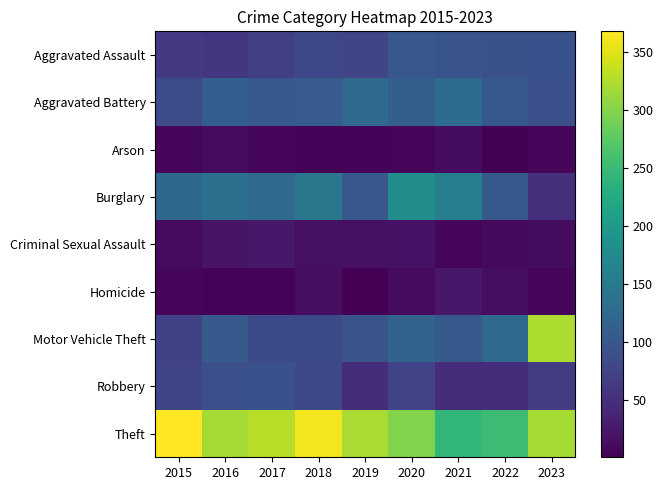

Reading left to right, list all the values displayed in this chart.

Aggravated Assault: 2015=63	2016=61	2017=70	2018=81	2019=77	2020=101	2021=97	2022=92	2023=93
Aggravated Battery: 2015=87	2016=110	2017=102	2018=107	2019=126	2020=112	2021=130	2022=102	2023=90
Arson: 2015=7	2016=12	2017=7	2018=4	2019=4	2020=8	2021=13	2022=3	2023=8
Burglary: 2015=123	2016=137	2017=126	2018=147	2019=100	2020=183	2021=158	2022=105	2023=50
Criminal Sexual Assault: 2015=12	2016=21	2017=24	2018=17	2019=18	2020=19	2021=8	2022=10	2023=13
Homicide: 2015=7	2016=4	2017=5	2018=15	2019=1	2020=12	2021=25	2022=14	2023=8
Motor Vehicle Theft: 2015=74	2016=104	2017=83	2018=83	2019=97	2020=118	2021=103	2022=128	2023=323
Robbery: 2015=78	2016=91	2017=93	2018=82	2019=49	2020=75	2021=47	2022=49	2023=65
Theft: 2015=368	2016=318	2017=329	2018=362	2019=321	2020=299	2021=244	2022=252	2023=318